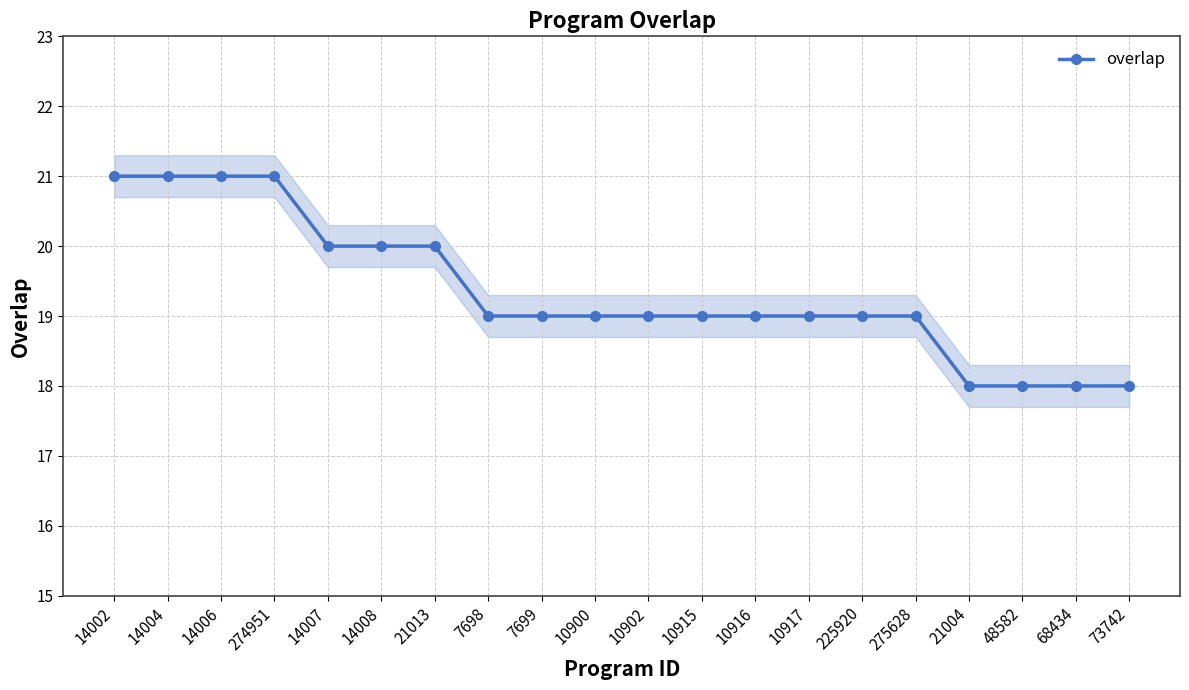

How many values are between 19 and 20?

12